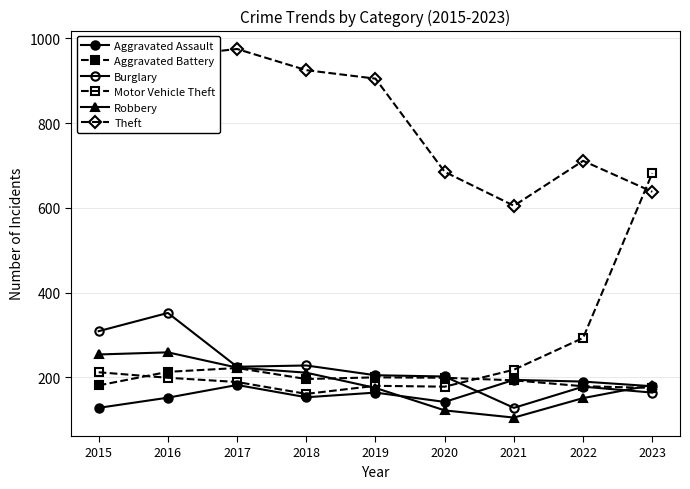

At which label does Burglary reach its minimum?

2021